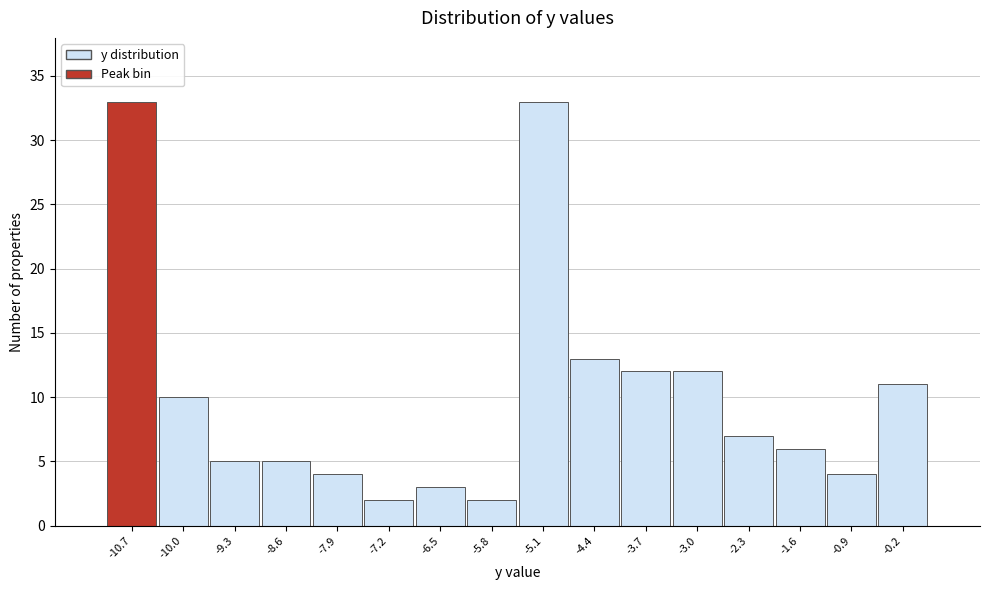

Reading left to right, extract all data points from this chart.

33	10	5	5	4	2	3	2	33	13	12	12	7	6	4	11